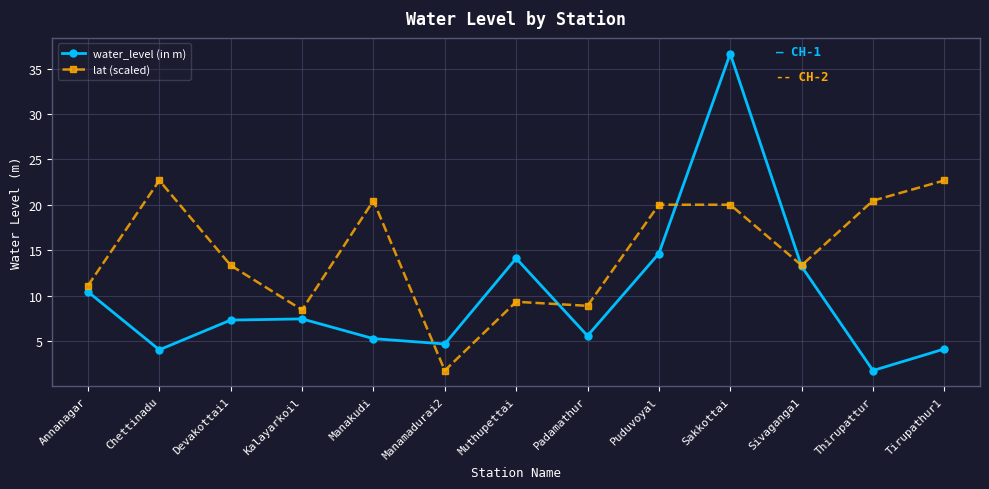

What is the total value across all series at Sakkottai?

56.7